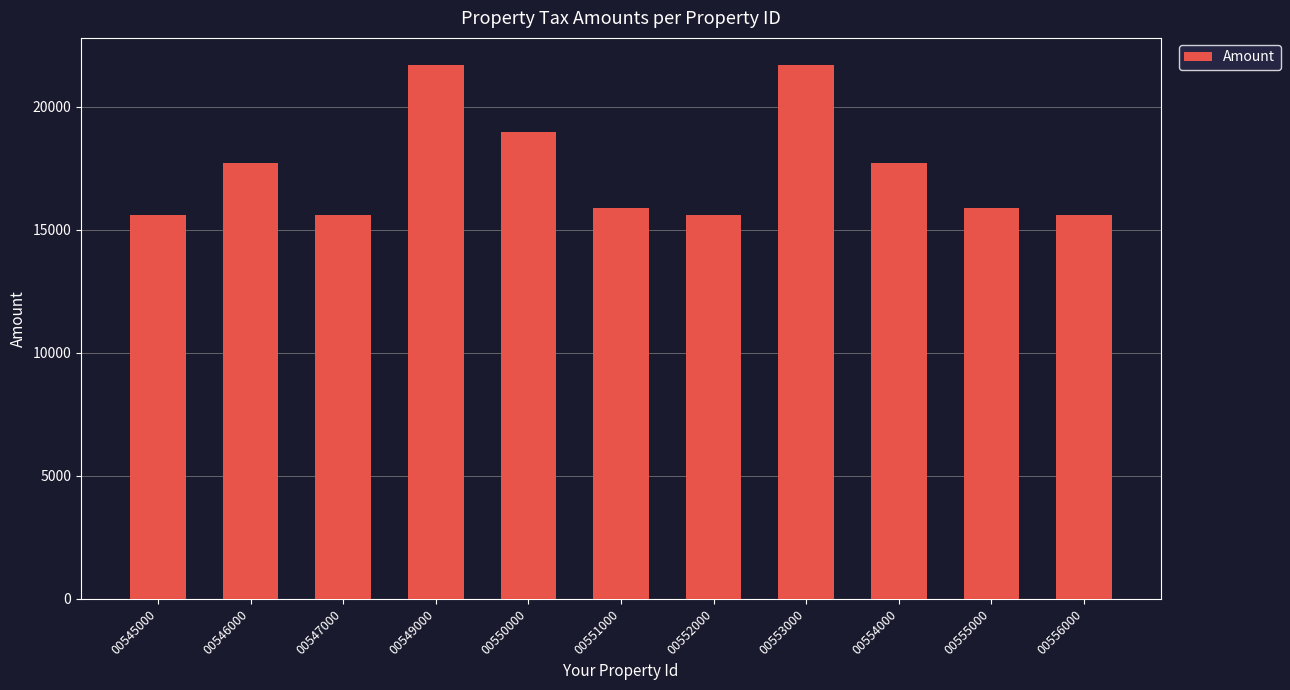

Is it true that the value at 00554000 is 17694?

True